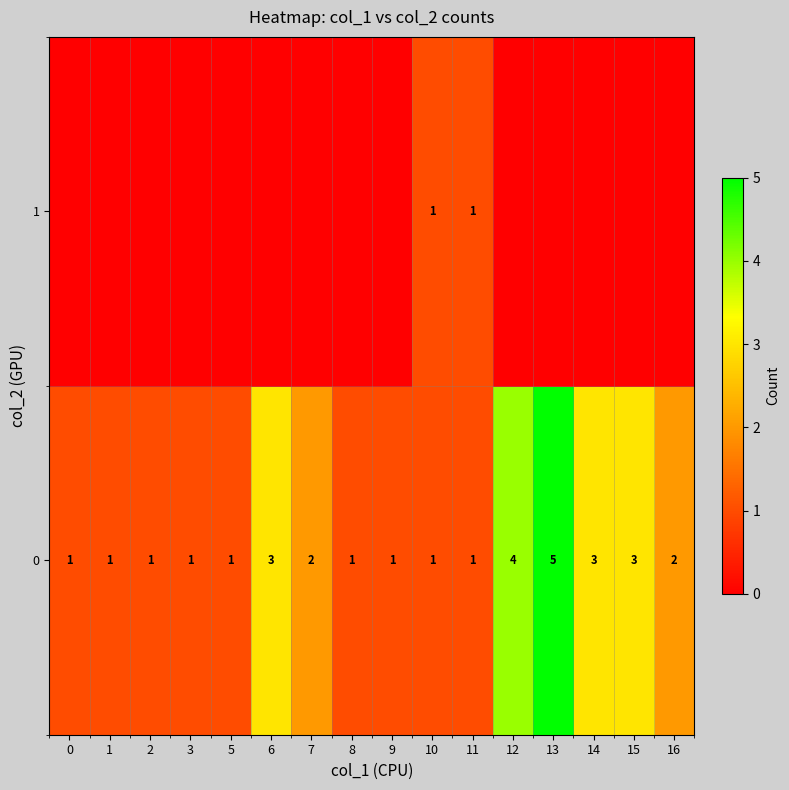

How many series are shown in this chart?

2